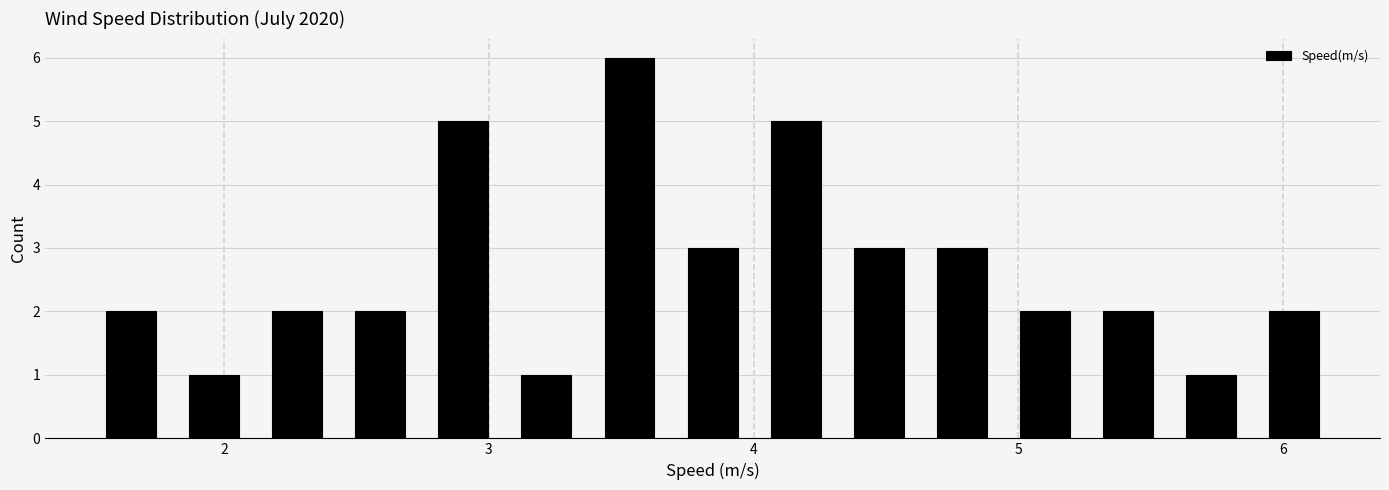

Read against the x-axis, roughly where is the centre of the tallest bar?

3.5